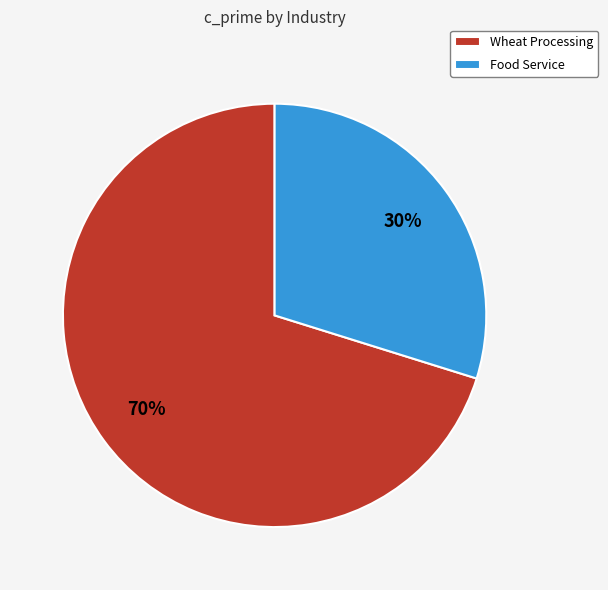

Rank the categories by value from highest to lowest.

Wheat Processing, Food Service